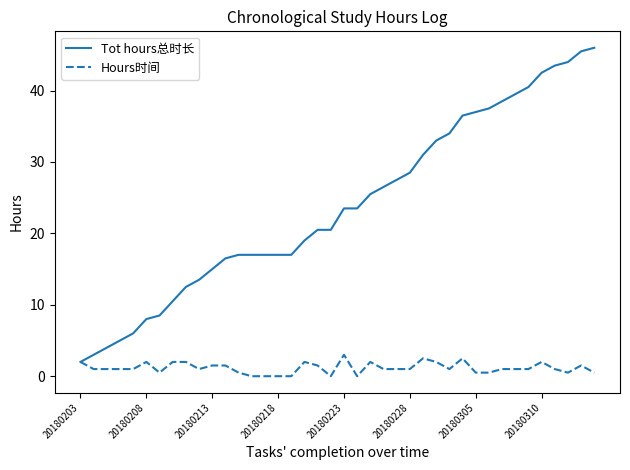

True or false: Hours时间 has more than 1 interior local peaks.

True